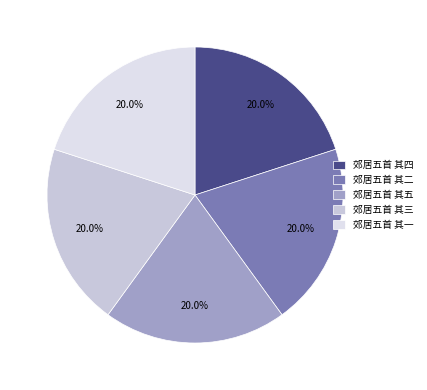

What percentage is the 郊居五首 其四 slice, to the nearest percent?

20%